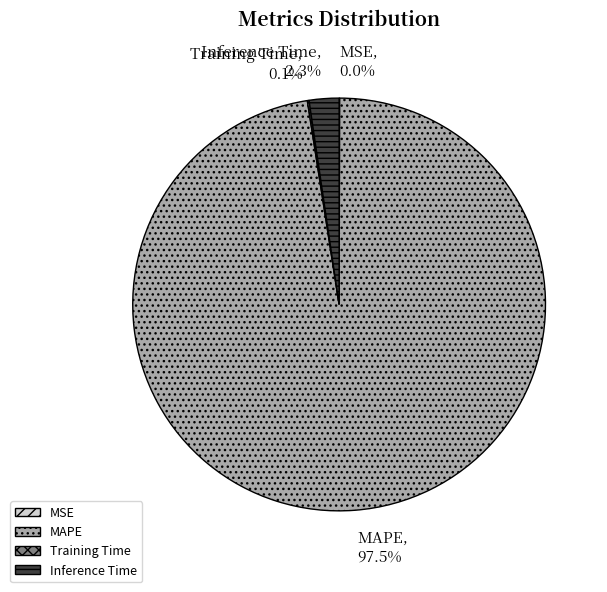

What percentage is NOT represented by Inference Time?

97.7%